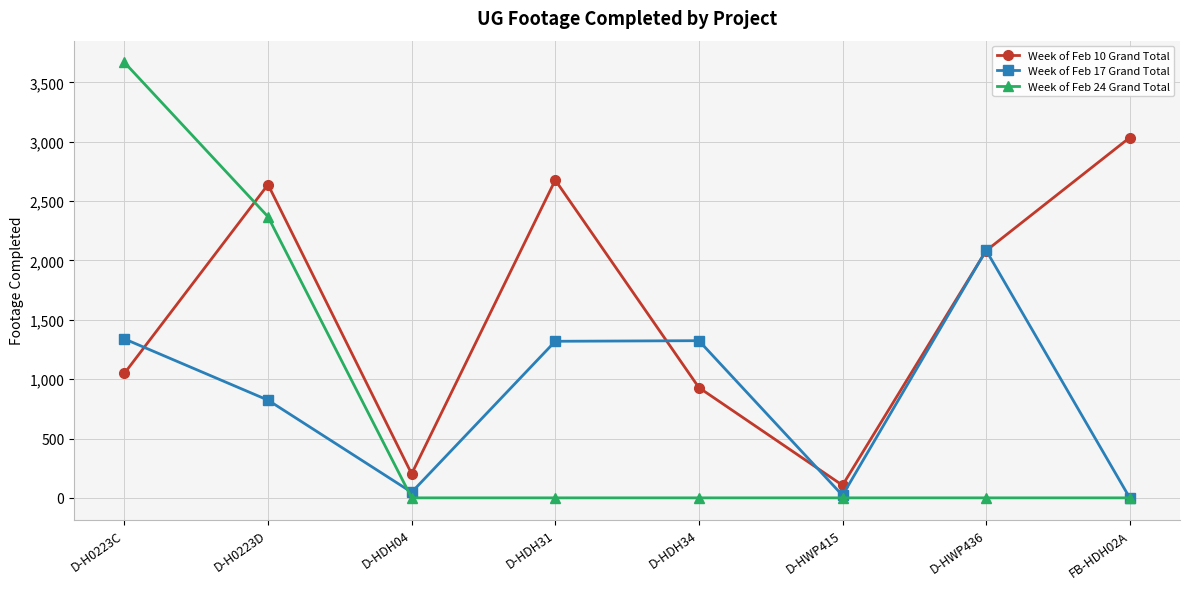

Which series changed the most between D-HDH34 and D-HWP436?

Week of Feb 10 Grand Total